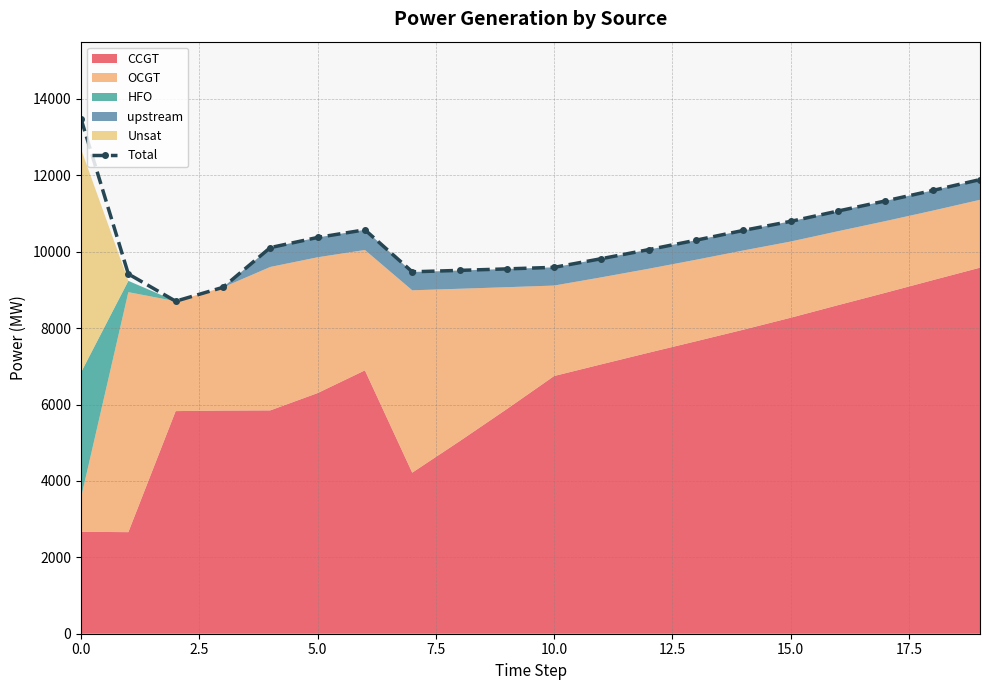

What is the maximum value for Total?

13478